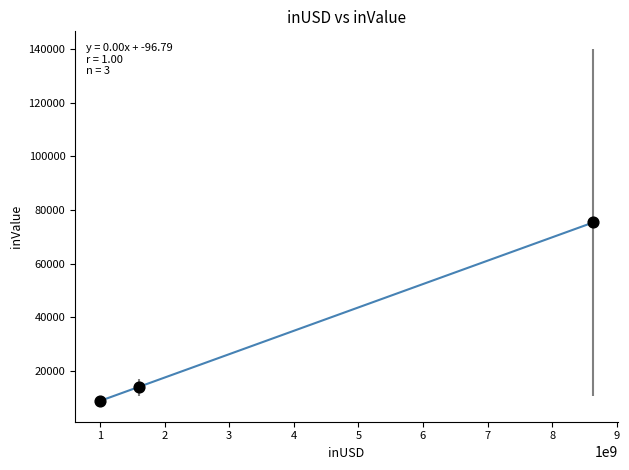

What Y value in the scatter plot is closest to 42036?

13780.7